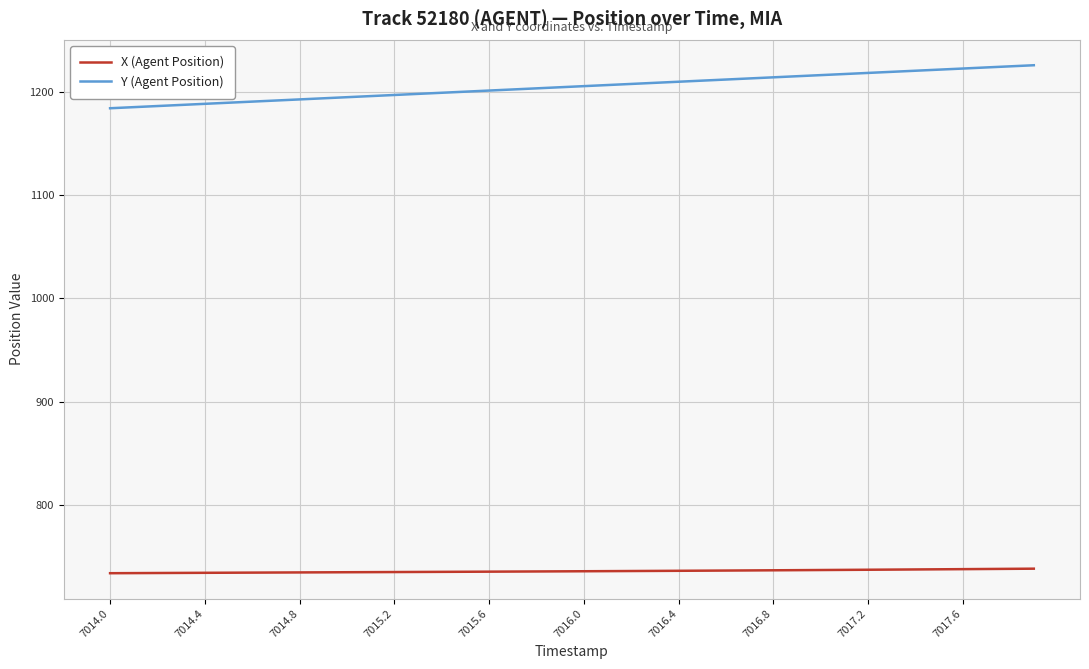

Is this an area chart (filled region under the line)?

No